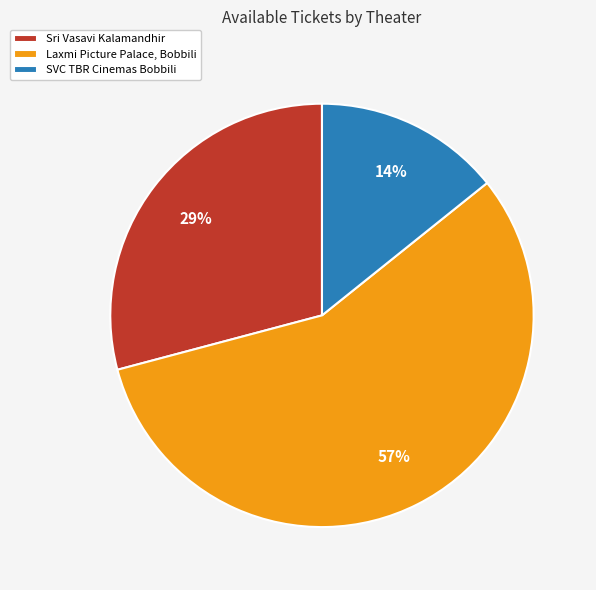

How many slices are in this pie chart?

3